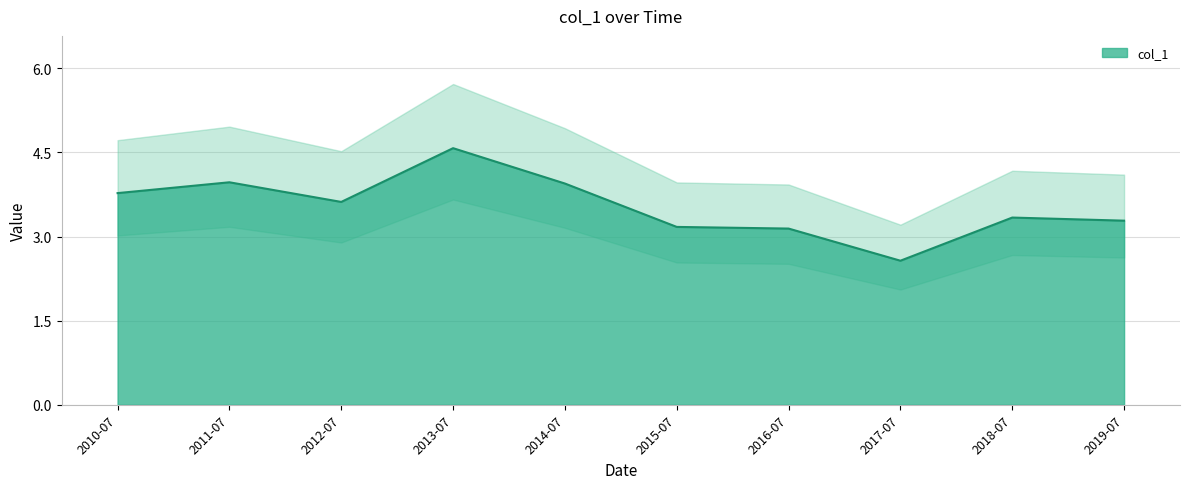

What is the smallest value displayed?

2.6